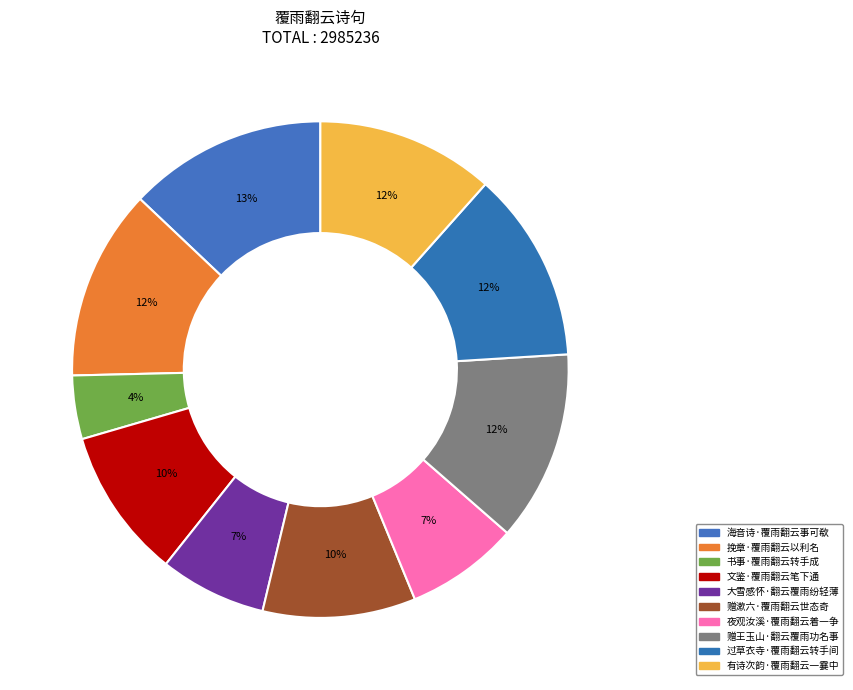

Which category has the biggest portion of the pie?

海音诗·覆雨翻云事可欷